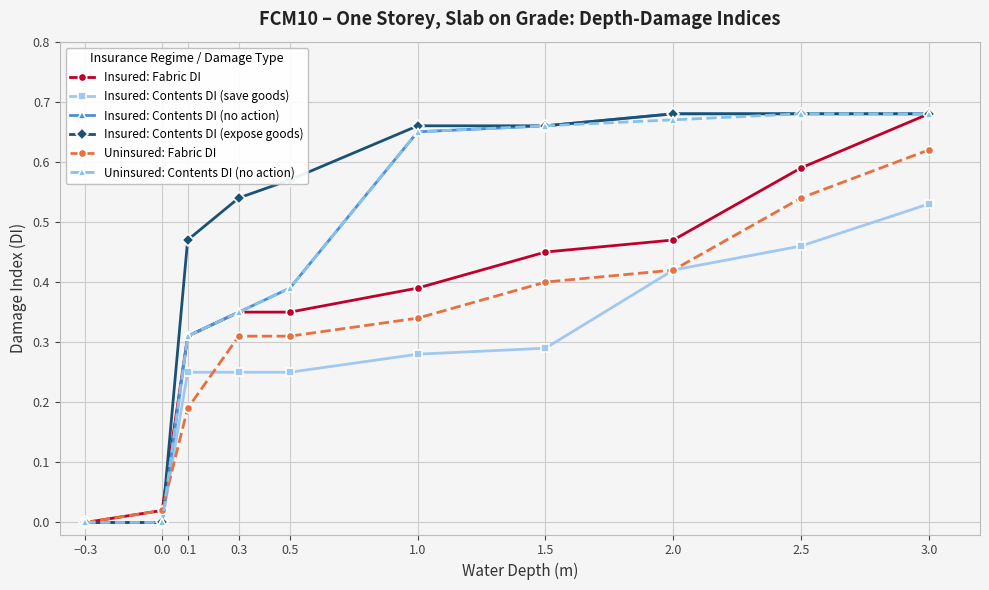

True or false: Insured: Fabric DI has more than 1 points higher than both neighbors.

False